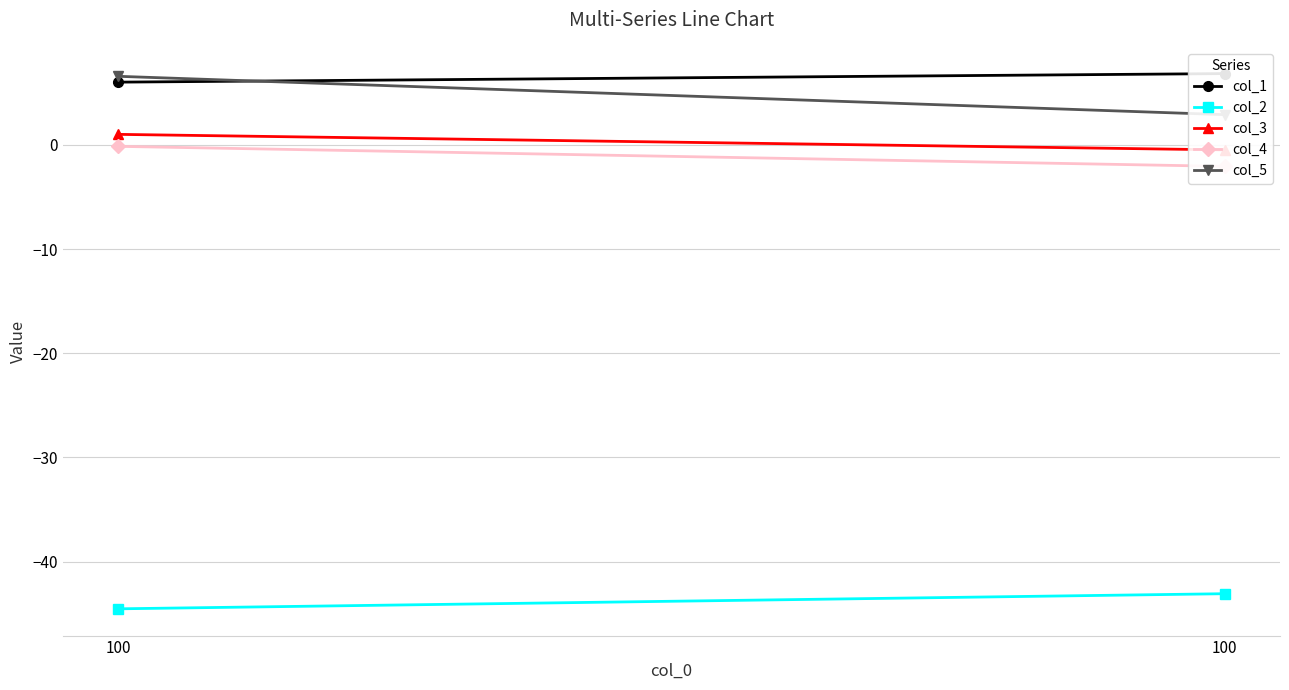

What is the average value of the col_2 series?

-43.8